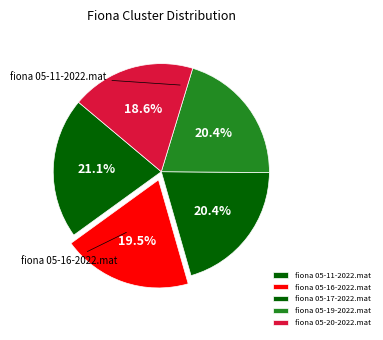

Is the sum of fiona 05-11-2022.mat and fiona 05-20-2022.mat greater than half?

No